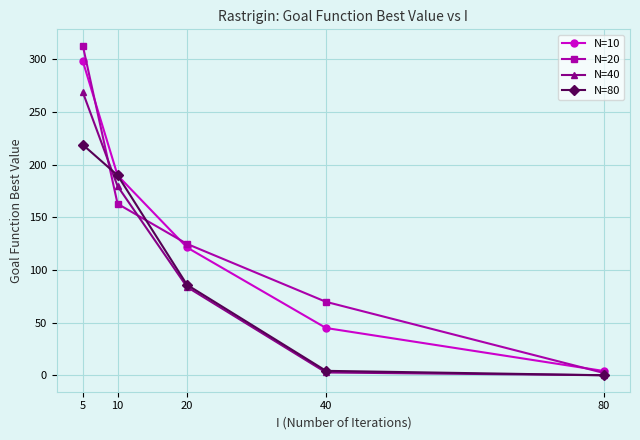

What is the greatest value displayed?

312.8